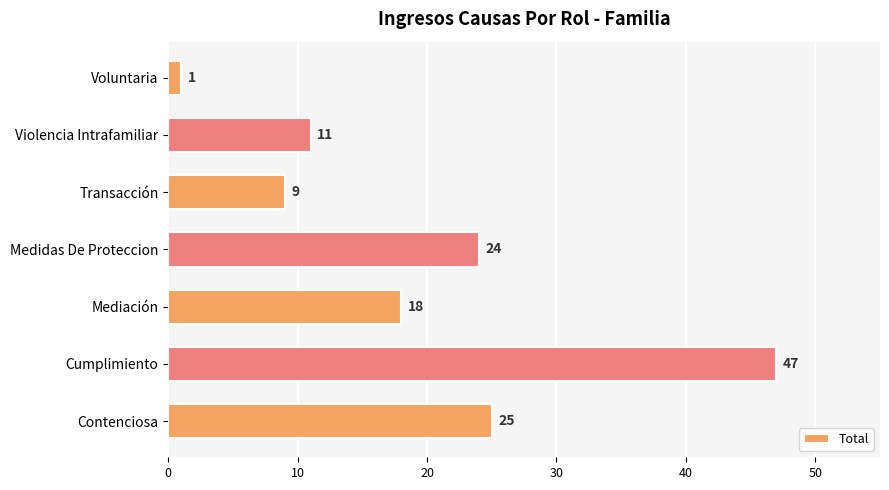

Rank the categories by value from highest to lowest.

Cumplimiento, Contenciosa, Medidas De Proteccion, Mediación, Violencia Intrafamiliar, Transacción, Voluntaria